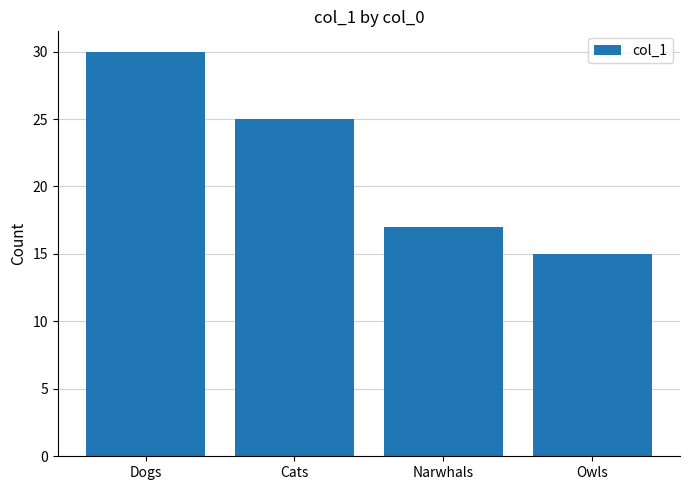

Which has a higher value, Cats or Dogs?

Dogs